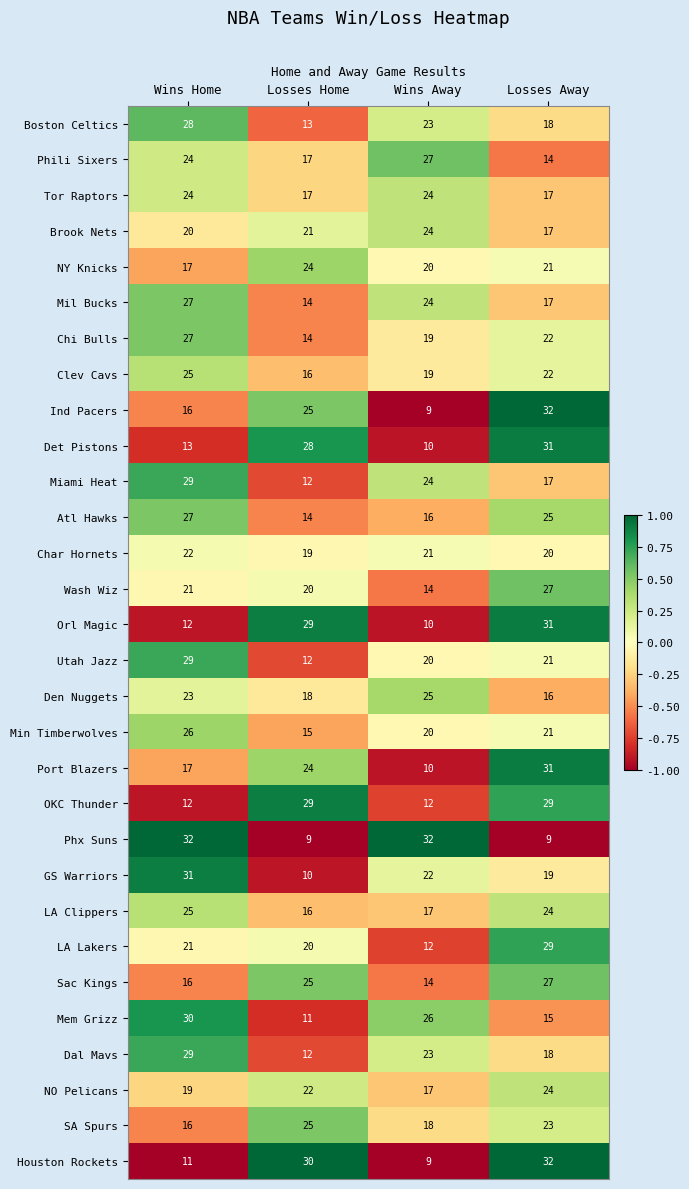

What is the difference between the highest and lowest values at Losses Home?

21